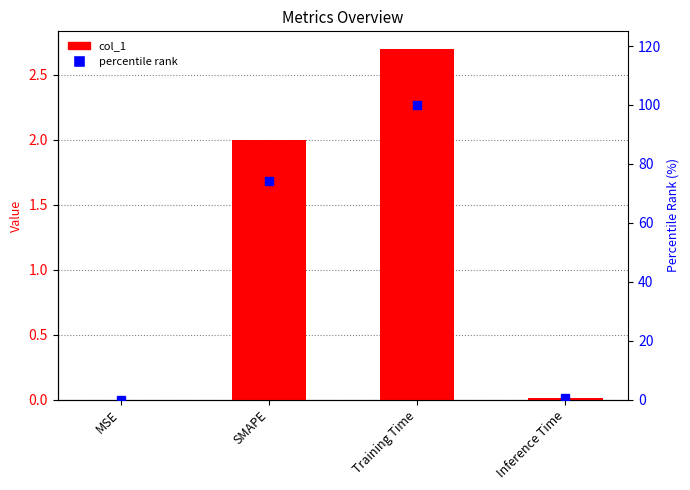

Is it true that col_1 equals 0.0 at Inference Time?

True